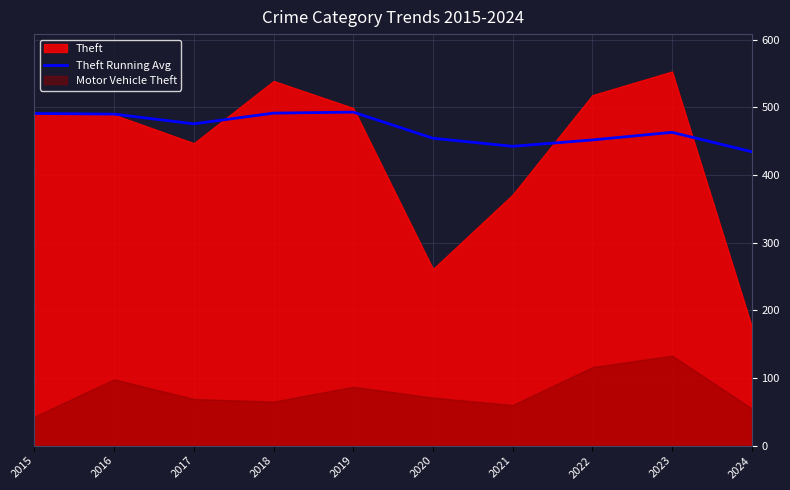

What is the maximum value for Theft Running Avg?

493.0